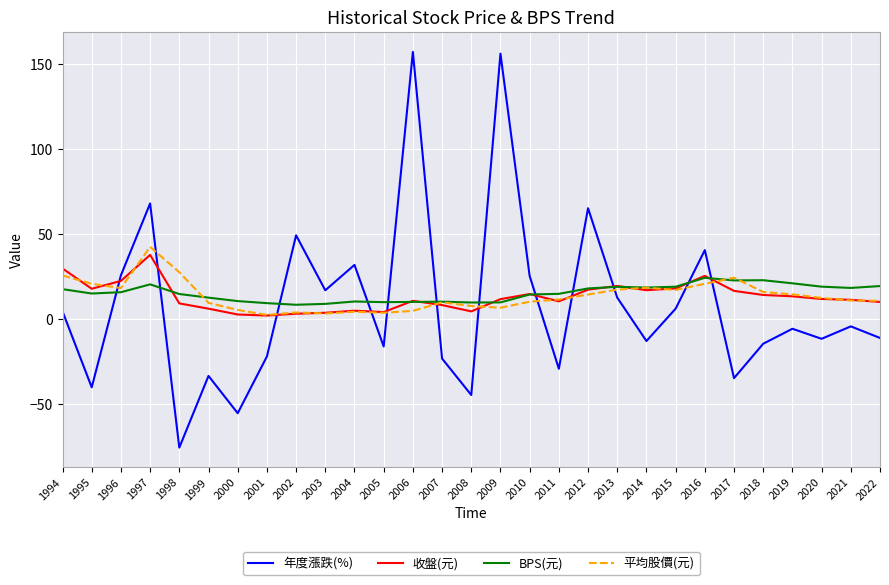

At which label is 年度漲跌(%) closest to 40?

2016